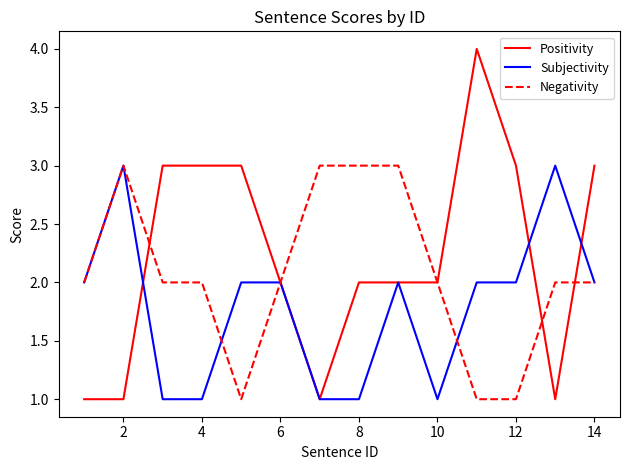

Which series has the largest total across all categories?

Positivity